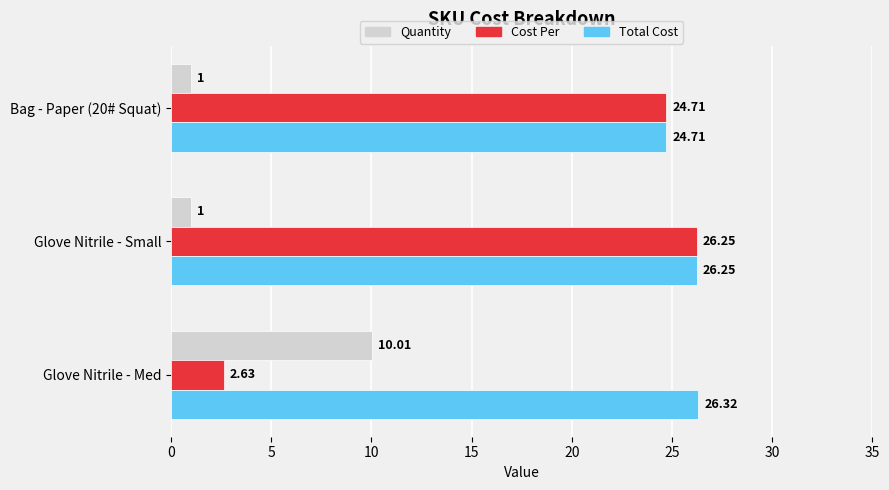

What is the sum of all Cost Per values?

53.6